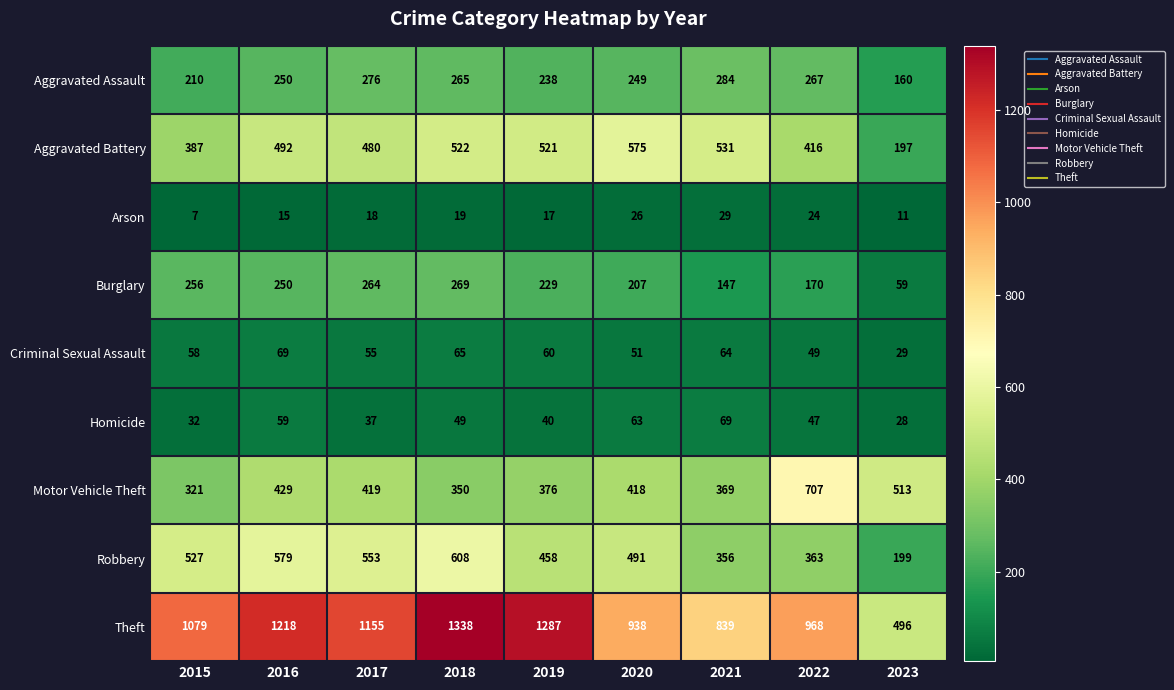

Which category has the lowest value in the Homicide series?

2023